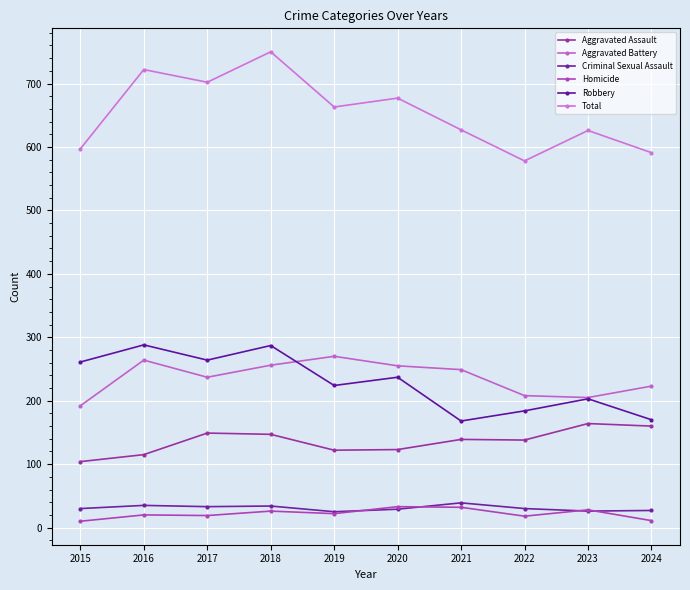

Which series has the widest spread of values?

Total